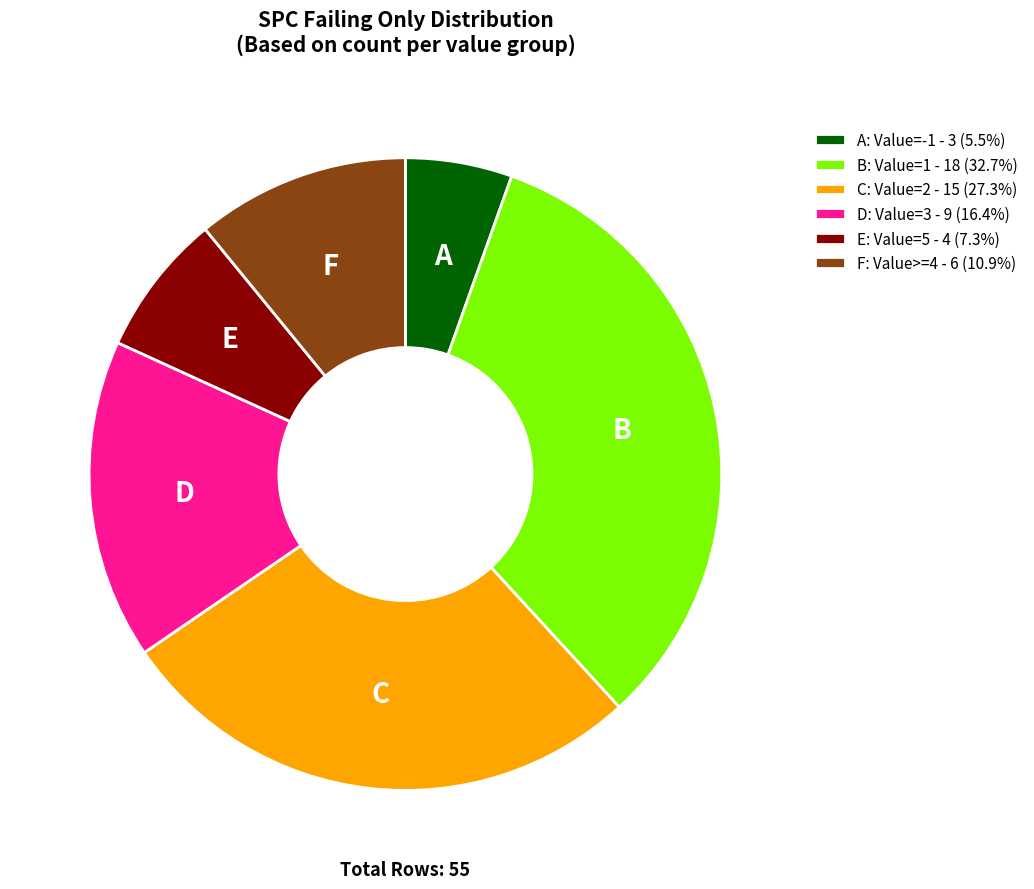

What is the ratio of the value at E: Value=5 - 4 (7.3%) to the value at C: Value=2 - 15 (27.3%)?

0.3